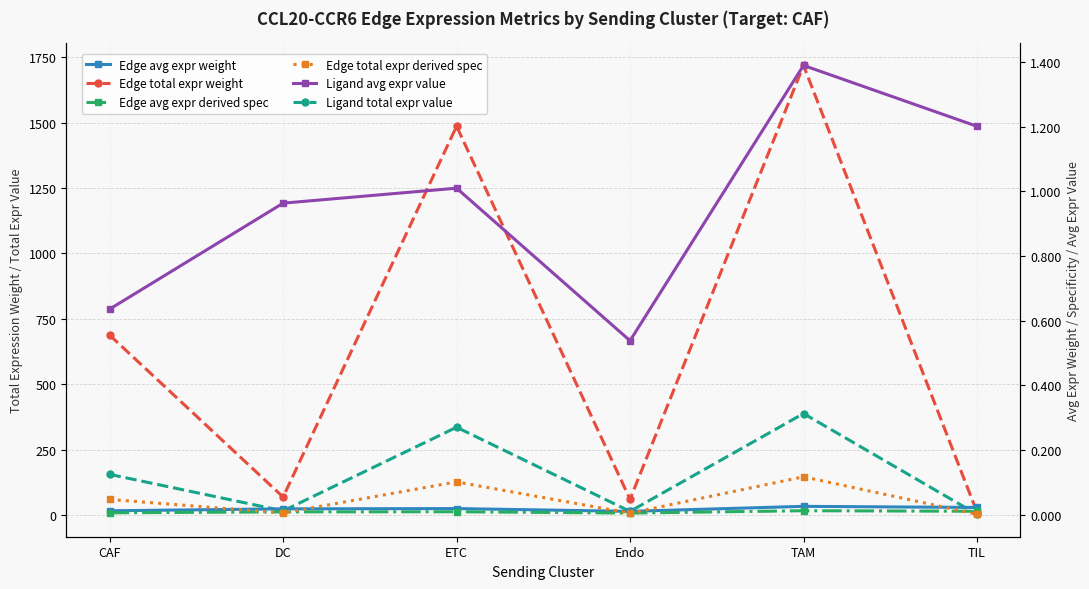

Reading left to right, extract all data points from this chart.

Edge total expr weight: CAF=687.6	DC=68.3	ETC=1486.4	Endo=59.6	TAM=1719.1	TIL=10.7
Ligand total expr value: CAF=155.1	DC=15.4	ETC=335.2	Endo=13.4	TAM=387.7	TIL=2.4
Edge avg expr weight: CAF=0.0	DC=0.0	ETC=0.0	Endo=0.0	TAM=0.0	TIL=0.0
Edge avg expr derived spec: CAF=0.0	DC=0.0	ETC=0.0	Endo=0.0	TAM=0.0	TIL=0.0
Edge total expr derived spec: CAF=0.0	DC=0.0	ETC=0.1	Endo=0.0	TAM=0.1	TIL=0.0
Ligand avg expr value: CAF=0.6	DC=1.0	ETC=1.0	Endo=0.5	TAM=1.4	TIL=1.2